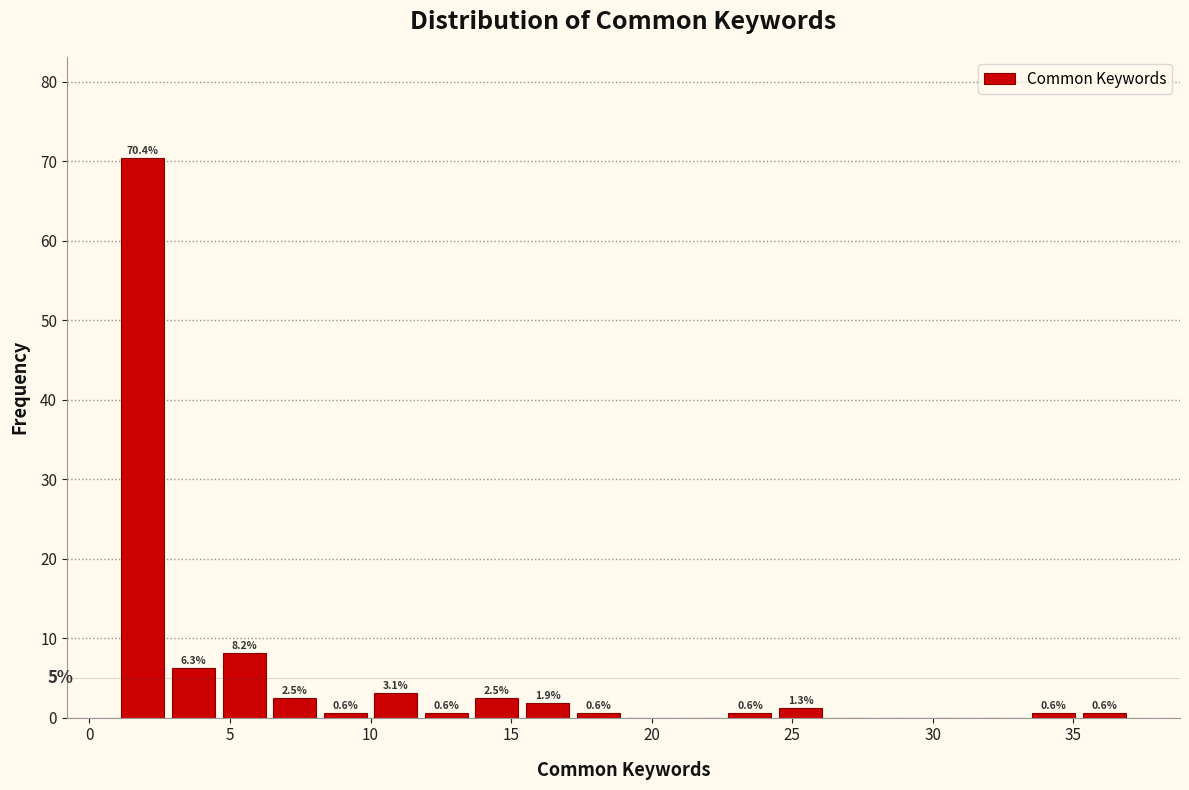

Around what value on the x-axis is the tallest bar? Give the approximate position of its centre, as read against the axis.

2.0